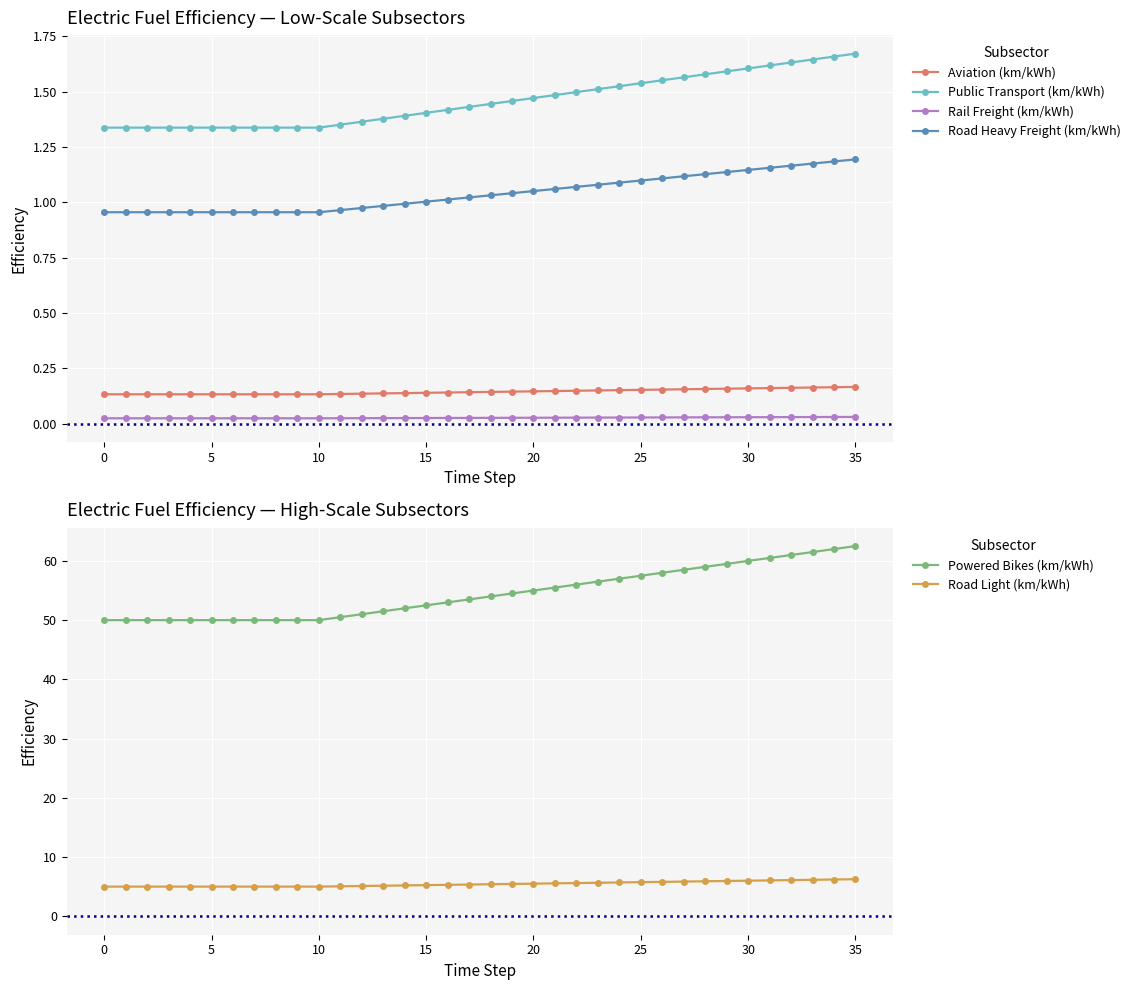

True or false: Aviation (km/kWh) and Road Heavy Freight (km/kWh) intersect in this chart.

False